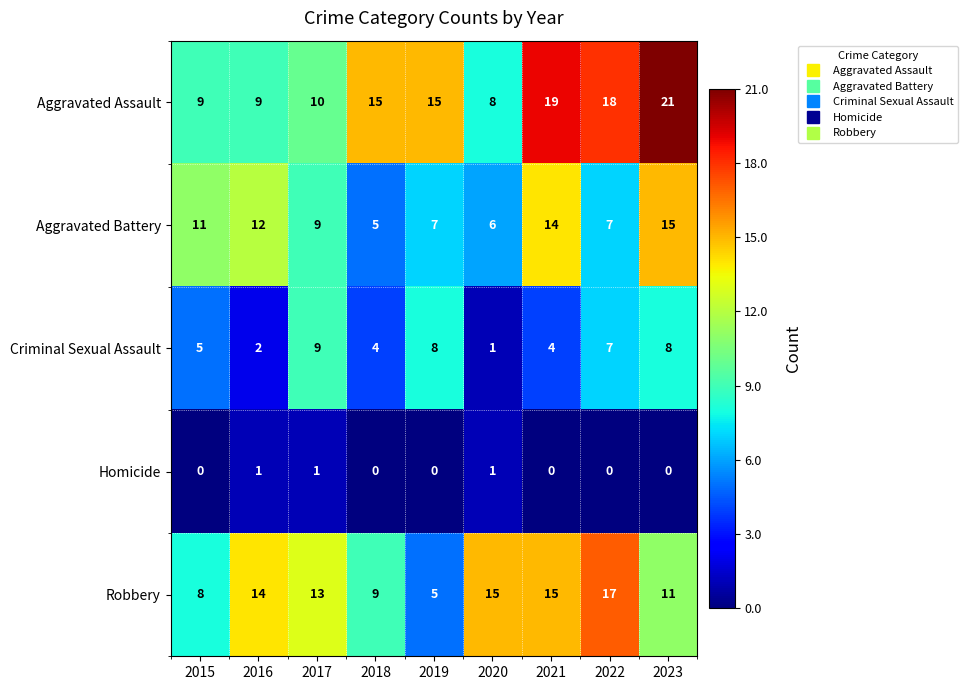

Which category has the lowest value in the Robbery series?

2019